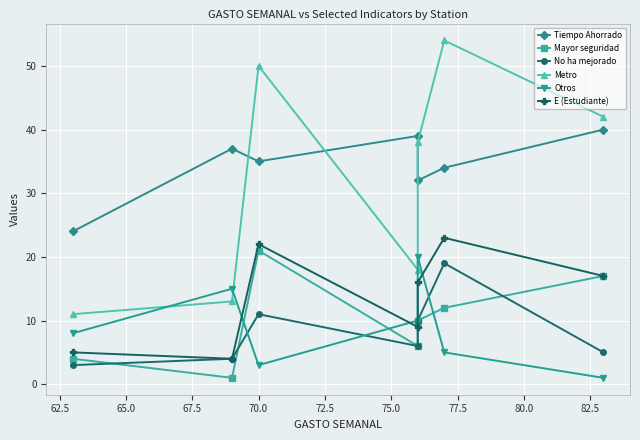

In Tiempo Ahorrado, how many points are higher than both neighbors (excluding endpoints)?

2